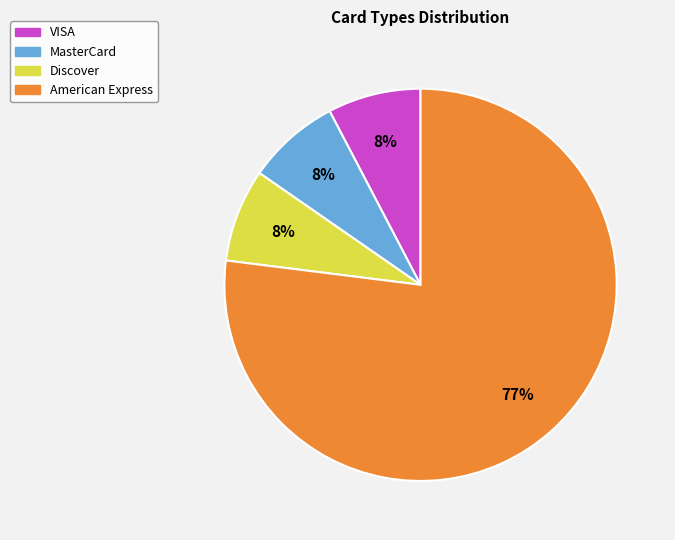

What percentage is the Discover slice, to the nearest percent?

8%